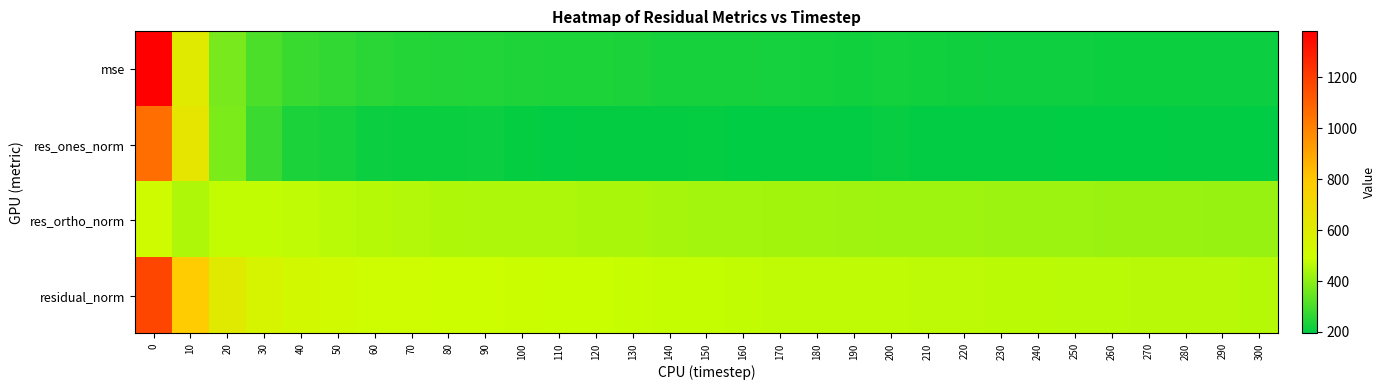

Which series has the widest spread of values?

mse